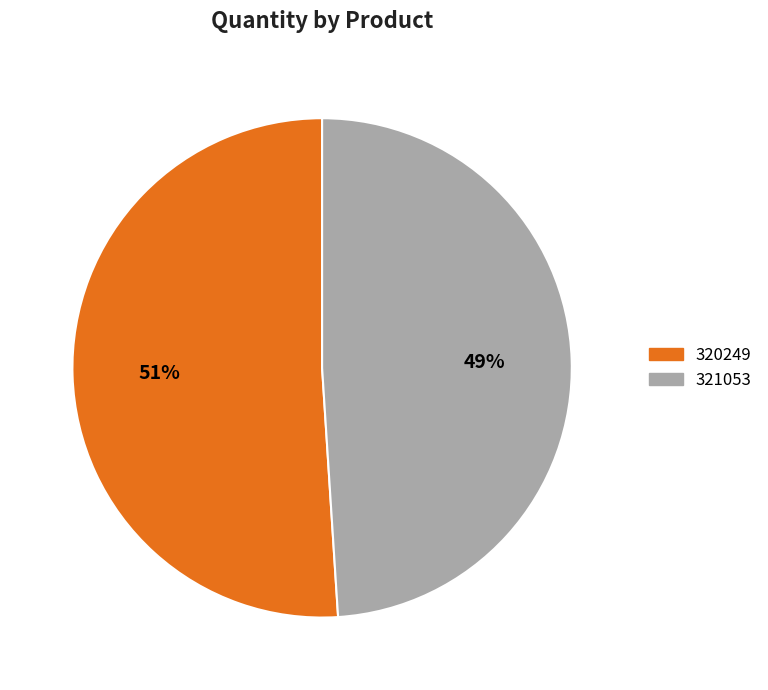

Rank the categories by value from highest to lowest.

320249, 321053